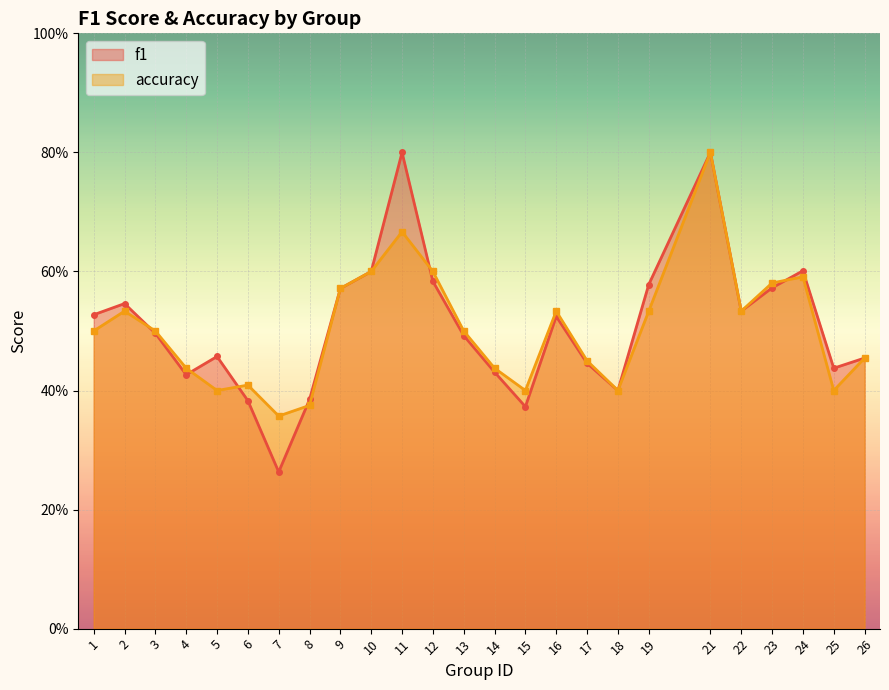

How many interior local peaks does the accuracy series have?

6